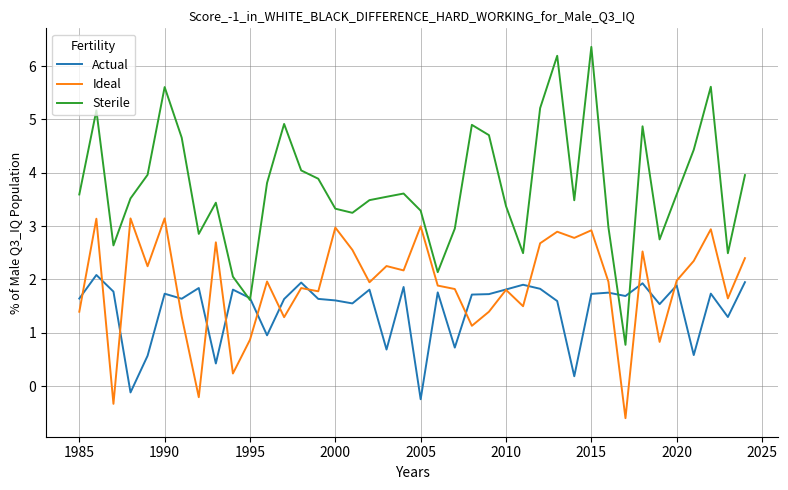

Does the chart display data point markers on the line(s)?

No